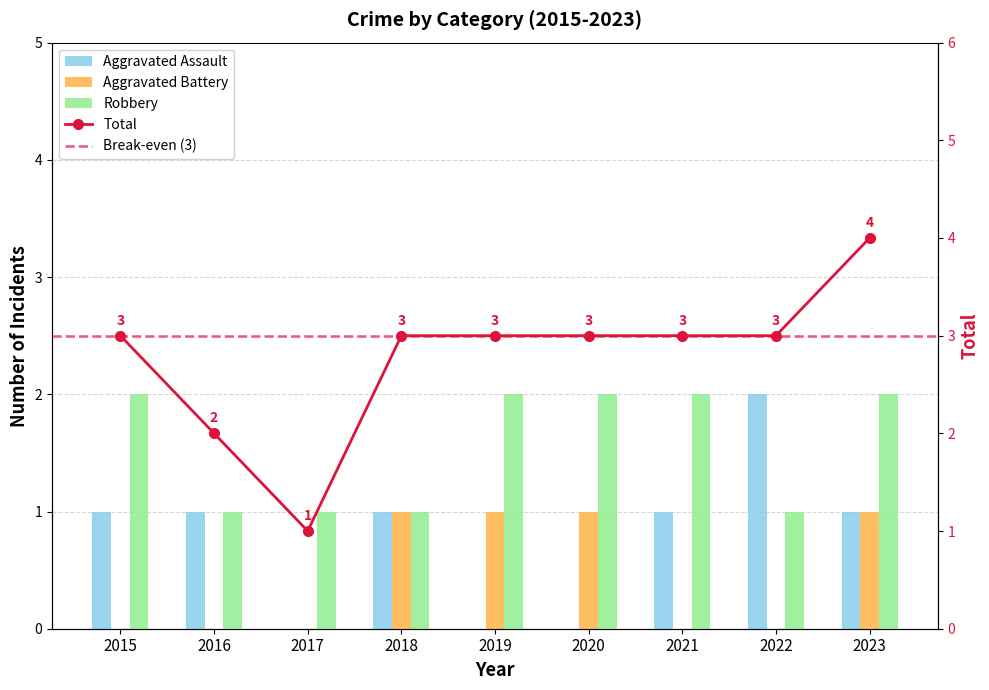

Read the Aggravated Battery value at 2018.

1